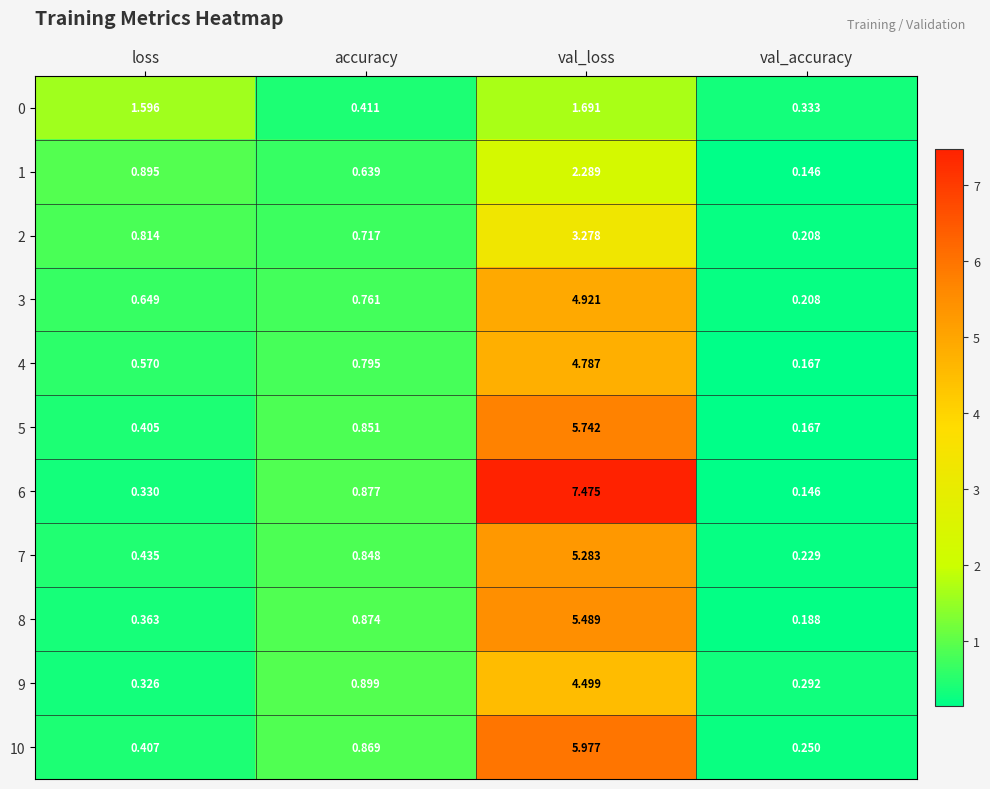

Which category has the lowest value in the 0 series?

val_accuracy